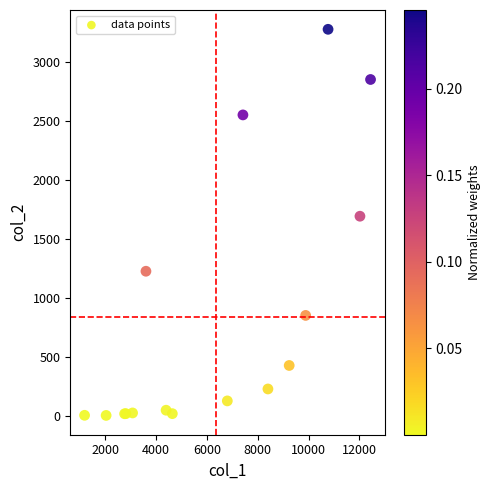

What Y value in the scatter plot is closest to 1638?

1690